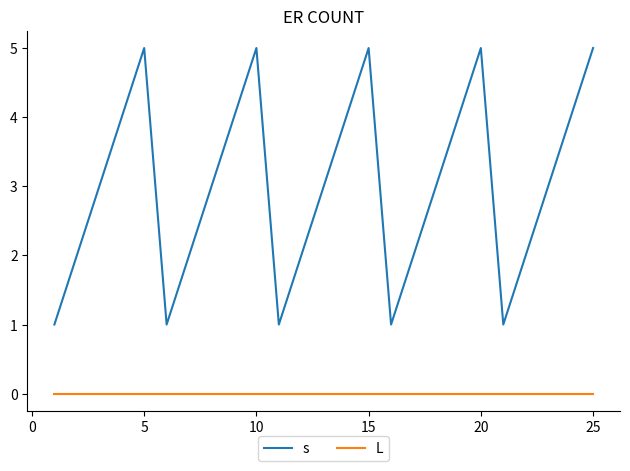

Rank the series by their maximum value, from highest to lowest.

s, L